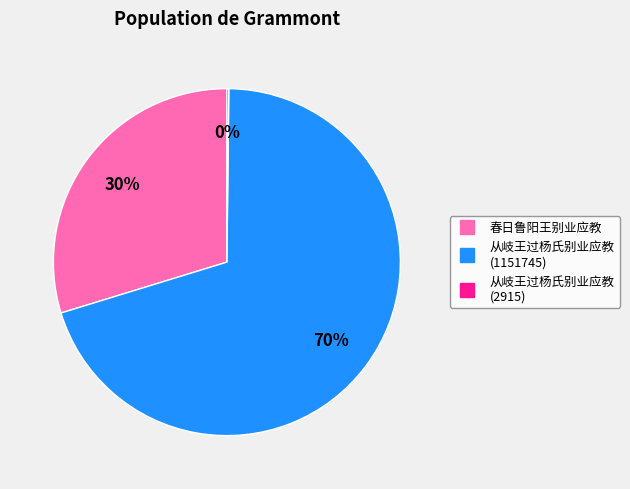

To the nearest percent, what is the difference between the largest and smallest slice percentages?

70%